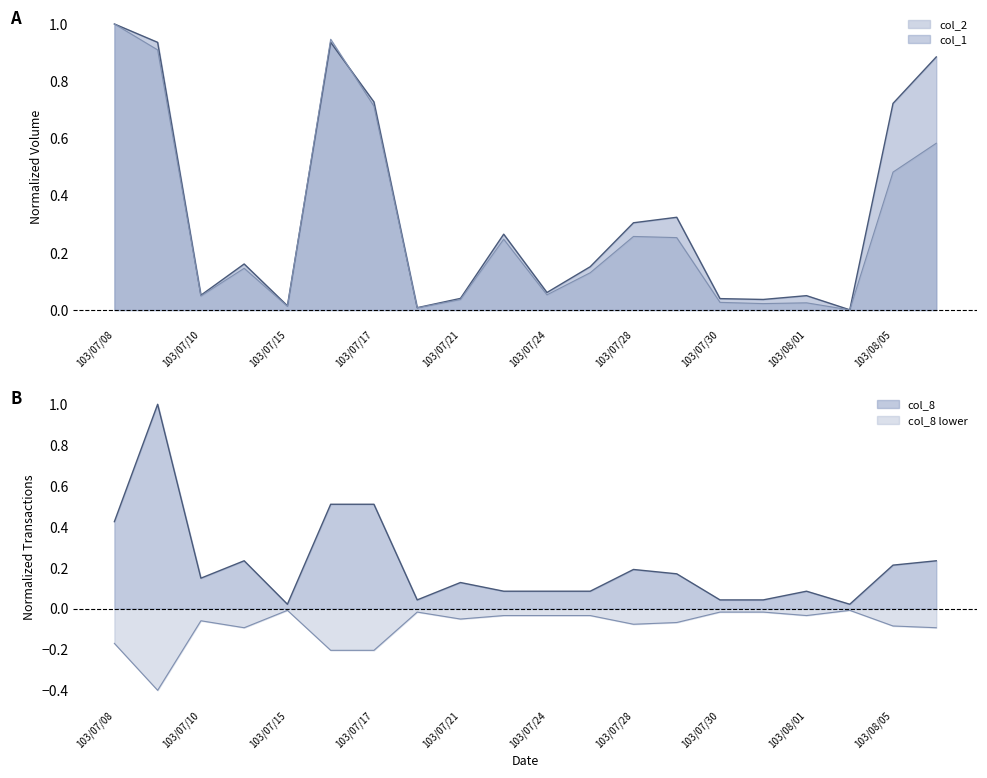

Which series changed the most between 103/07/30 and 103/08/01?

col_8